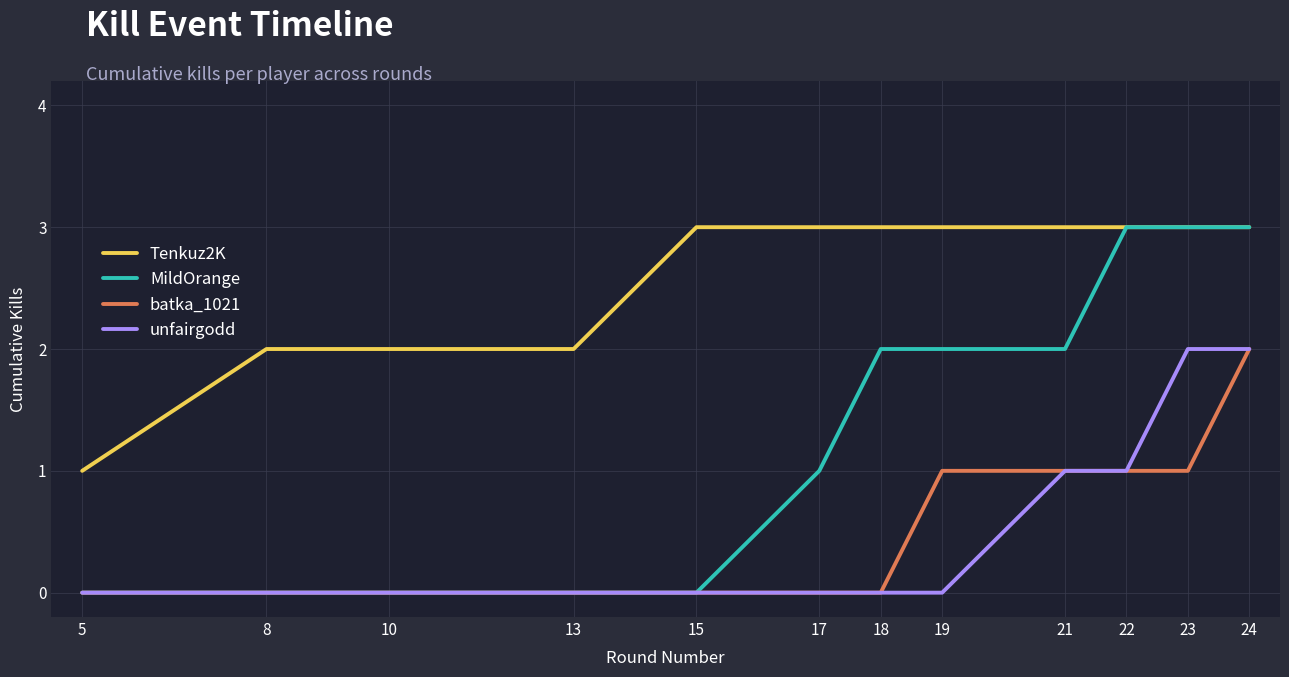

Reading left to right, list all the values displayed in this chart.

Tenkuz2K: 5=1	8=2	10=2	13=2	15=3	17=3	18=3	19=3	21=3	22=3	23=3	24=3
MildOrange: 5=0	8=0	10=0	13=0	15=0	17=1	18=2	19=2	21=2	22=3	23=3	24=3
batka_1021: 5=0	8=0	10=0	13=0	15=0	17=0	18=0	19=1	21=1	22=1	23=1	24=2
unfairgodd: 5=0	8=0	10=0	13=0	15=0	17=0	18=0	19=0	21=1	22=1	23=2	24=2